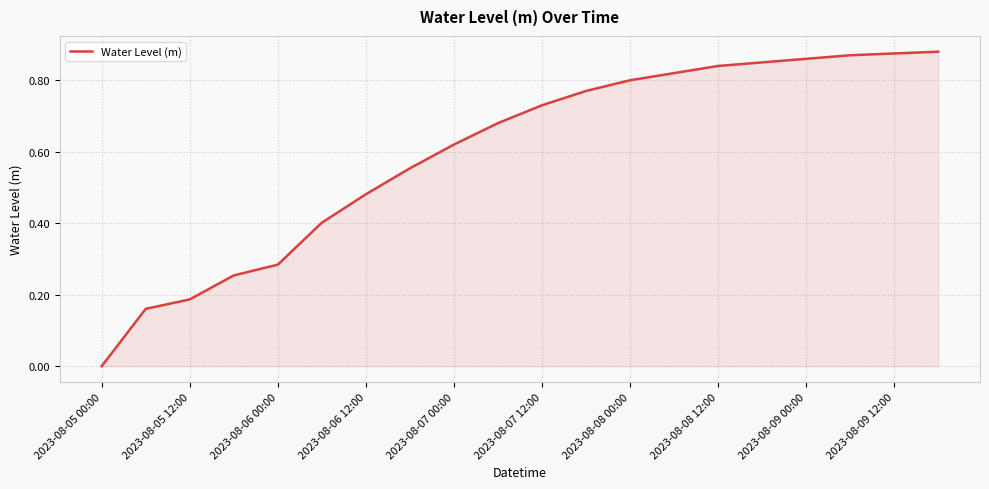

What is the difference between the maximum and minimum values?

0.9